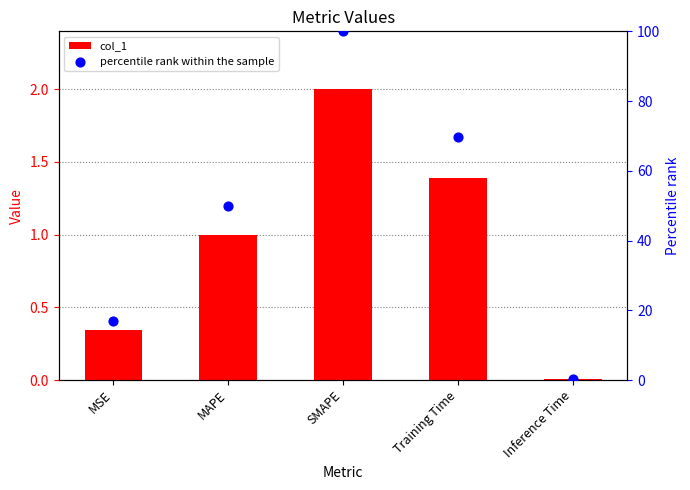

Which series has the largest total across all categories?

percentile rank within the sample